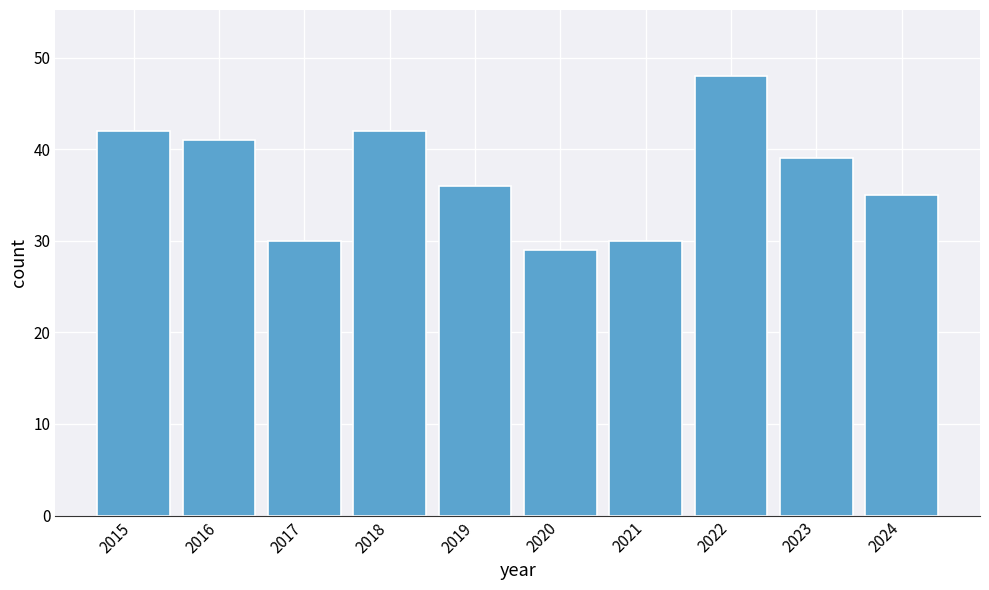

At which category does the chart reach its peak across all series?

2022